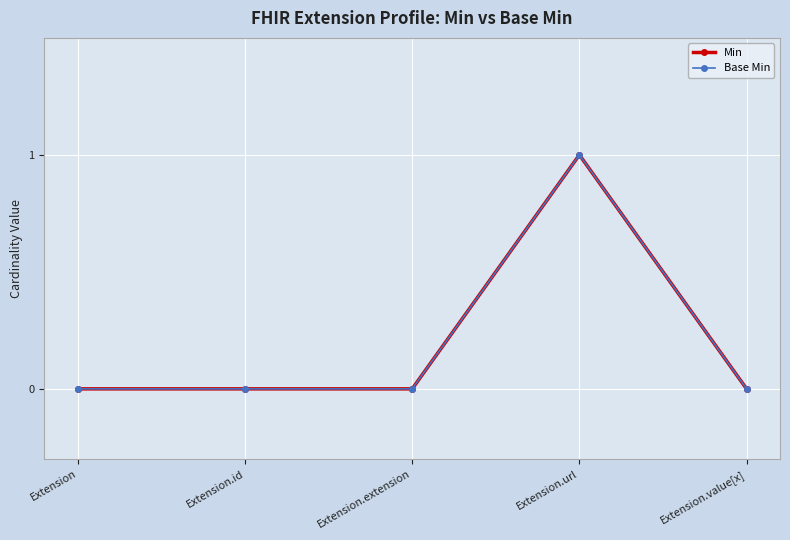

Which series has the largest range (max minus min)?

Min